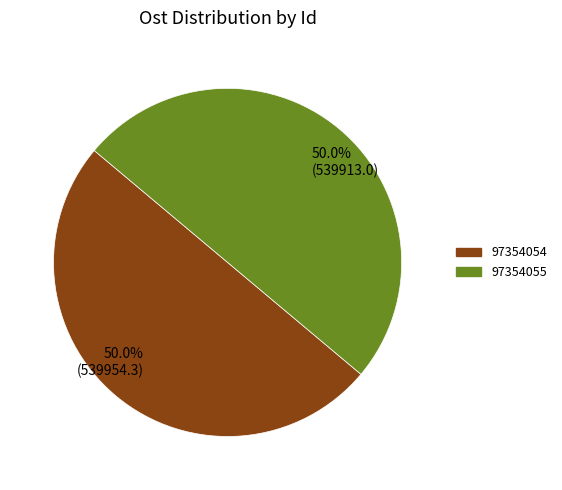

To the nearest percent, what is the combined percentage of 97354055 and 97354054?

100%